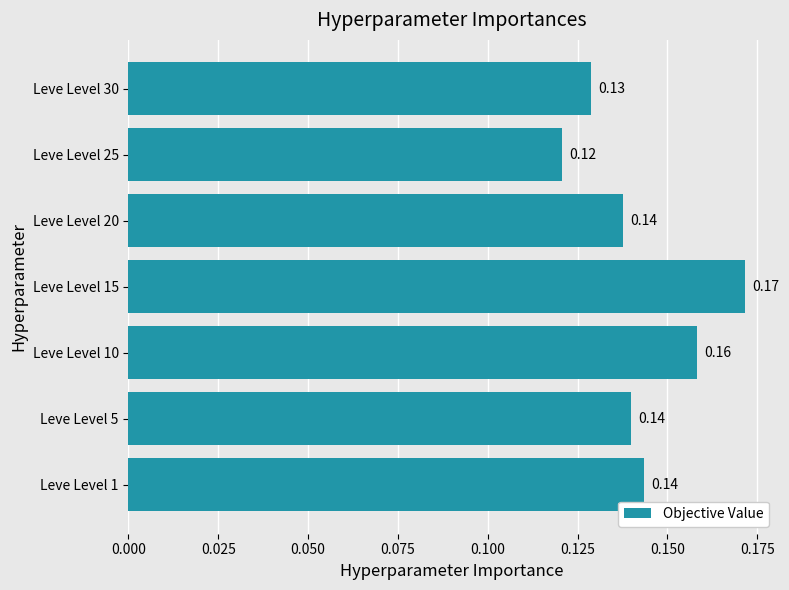

What is the sum of all values?

1.0